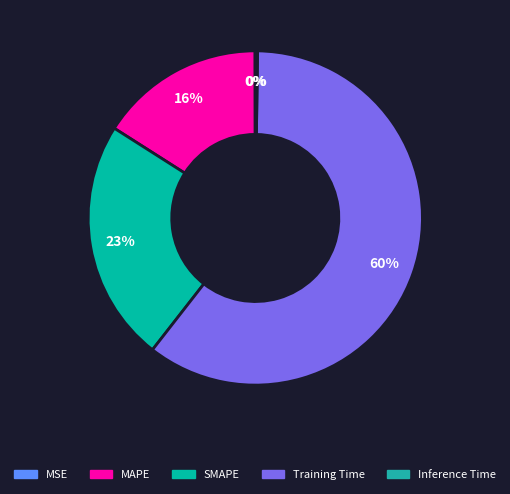

Which has a higher value, SMAPE or Inference Time?

SMAPE